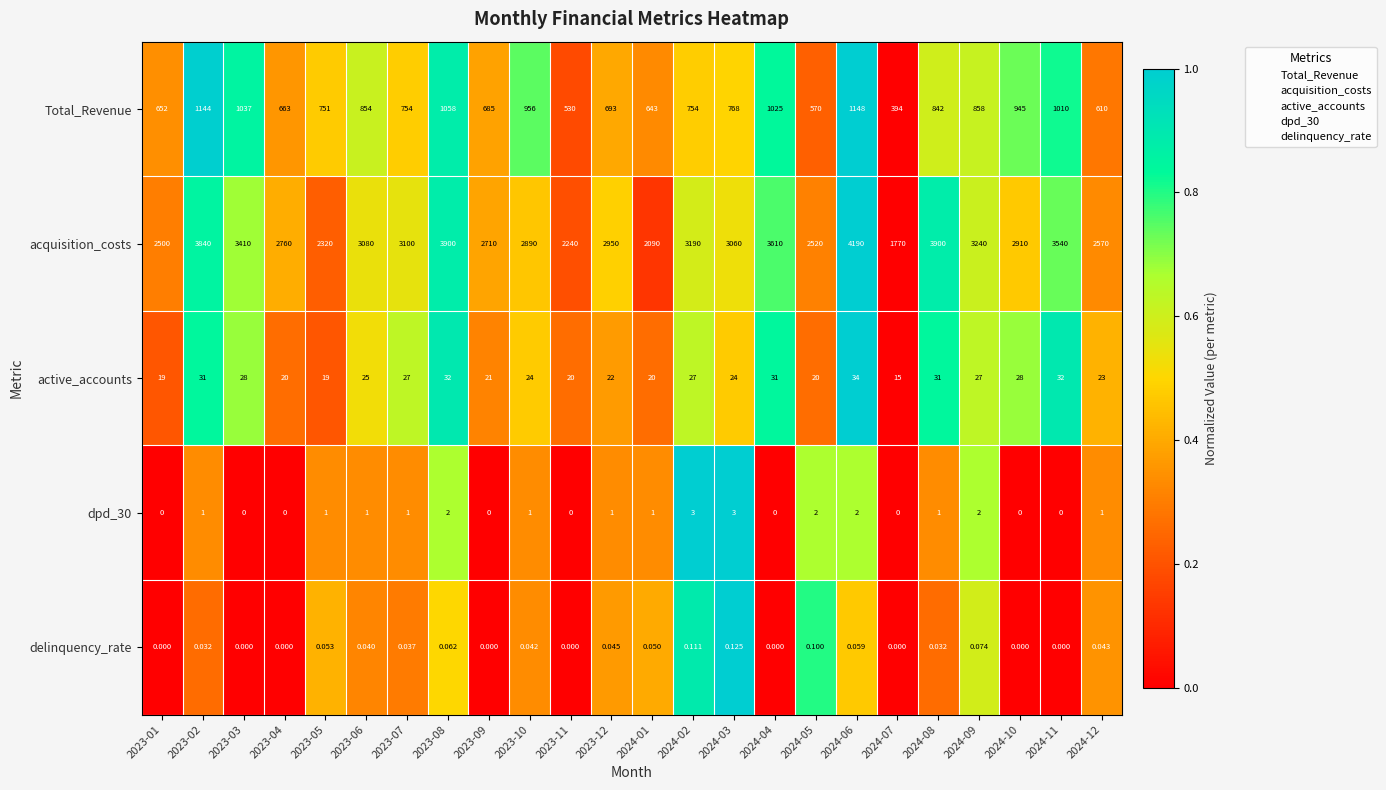

Which series has the largest total across all categories?

acquisition_costs